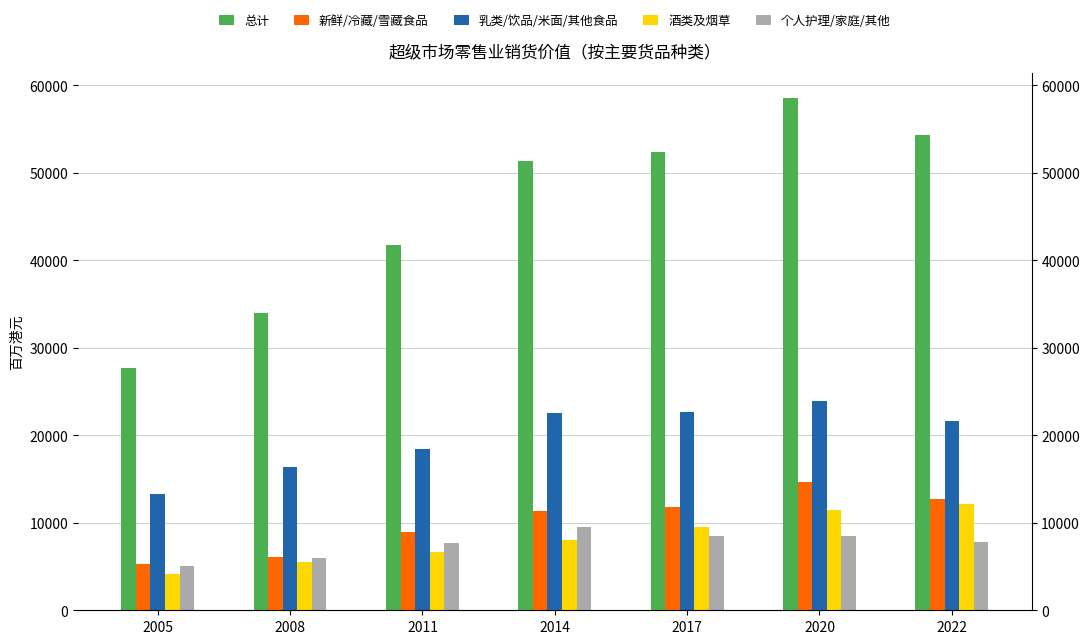

At which category does the chart reach its peak across all series?

2020